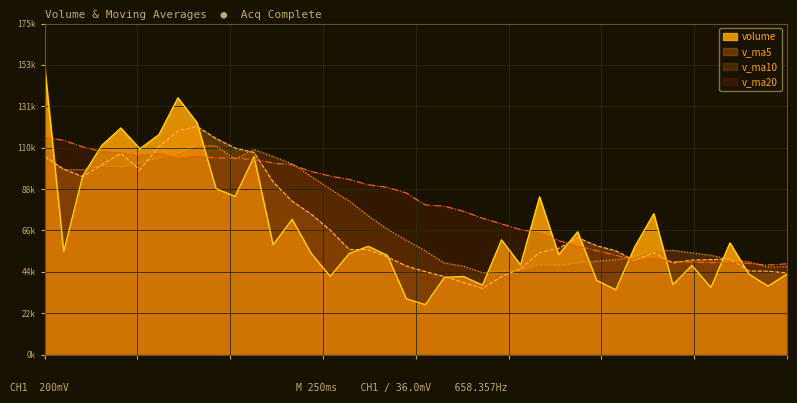

Which has a higher value, 2019-04-16 or 2019-05-17?

2019-04-16